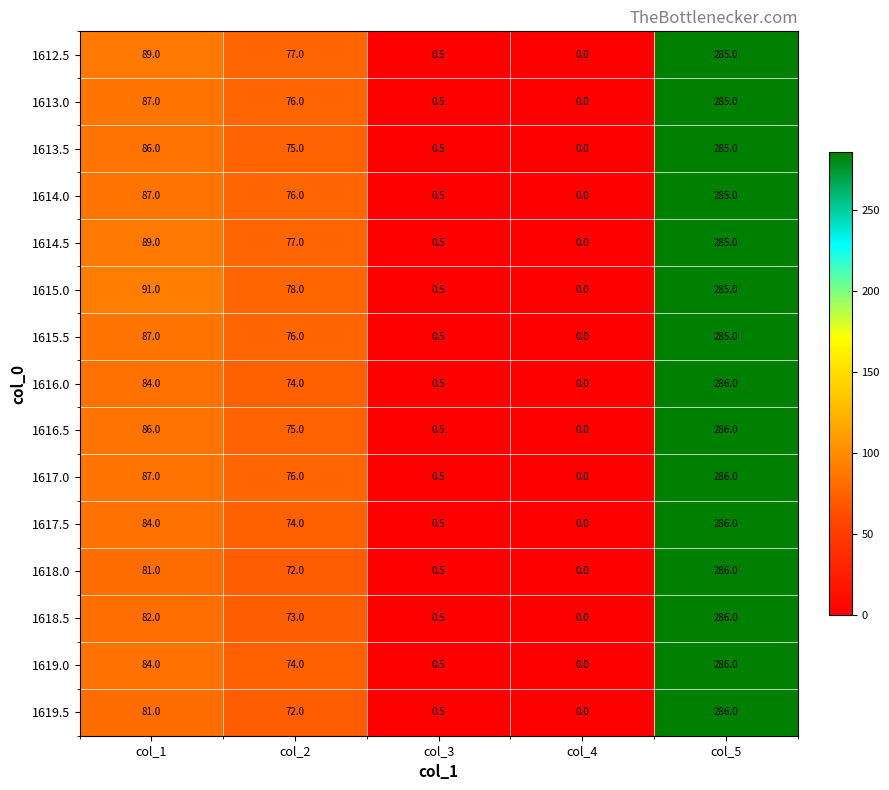

Where does the 1618.0 series first go above 72?

col_1